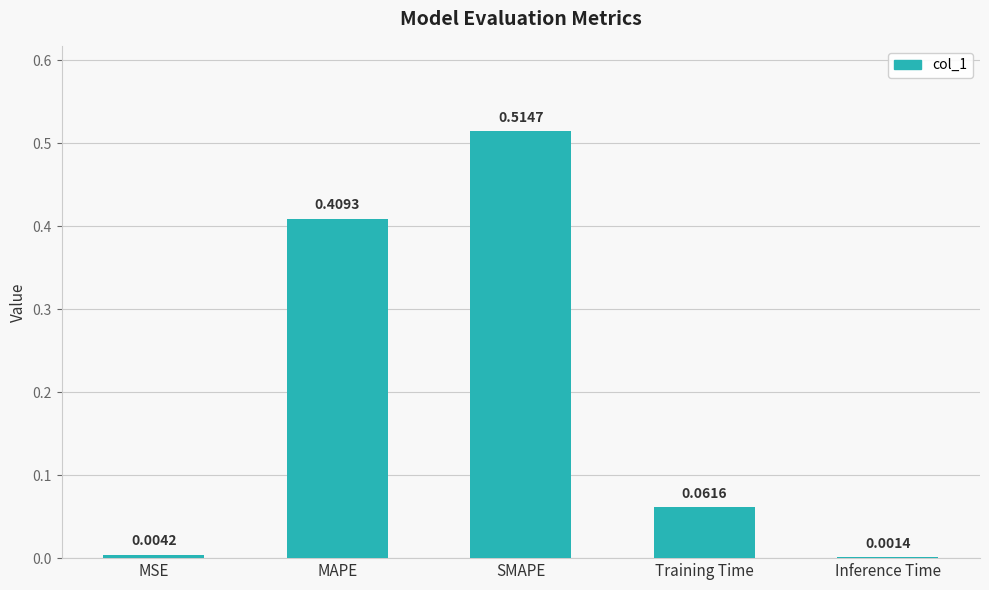

Where is the data nearest to the value 0?

Inference Time